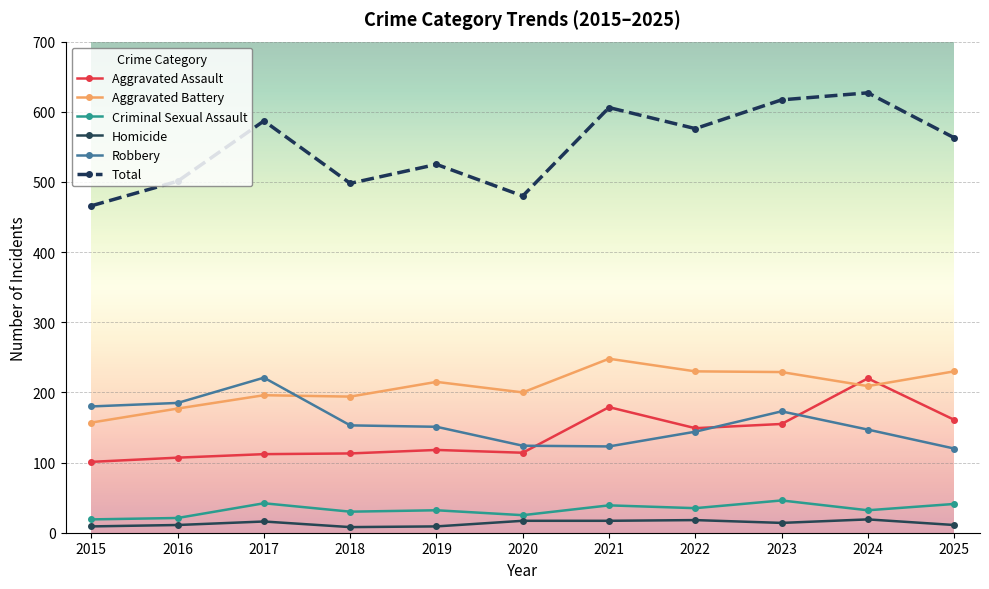

What is the value of the Robbery point at the 4th from the left?

153